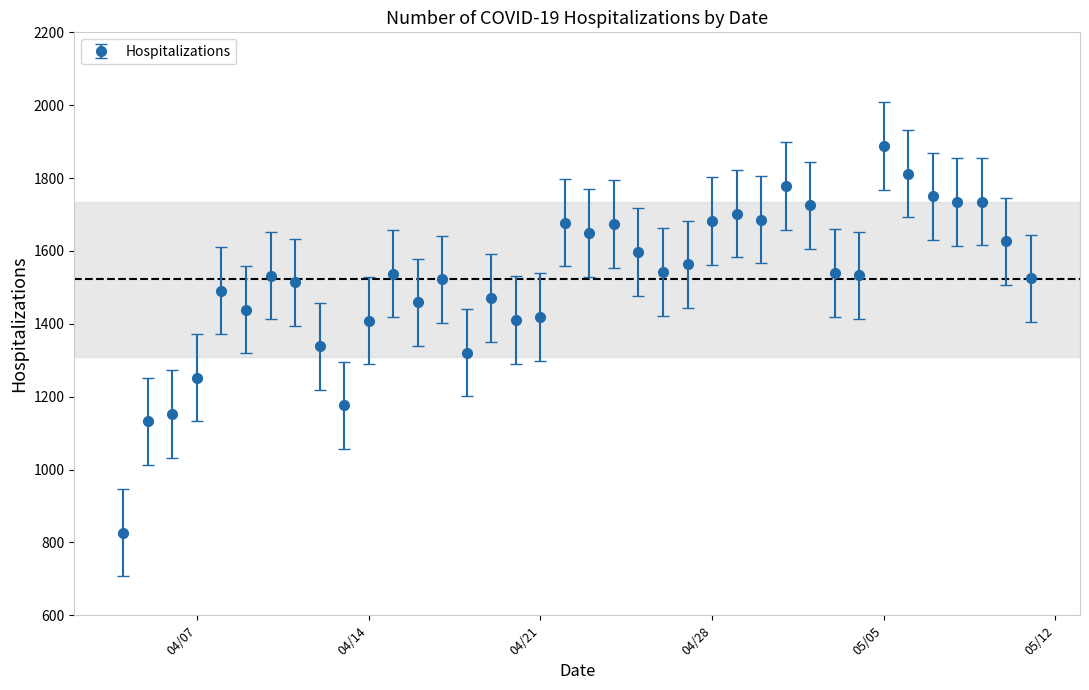

True or false: there are more than 1 points higher than both neighbors.

True